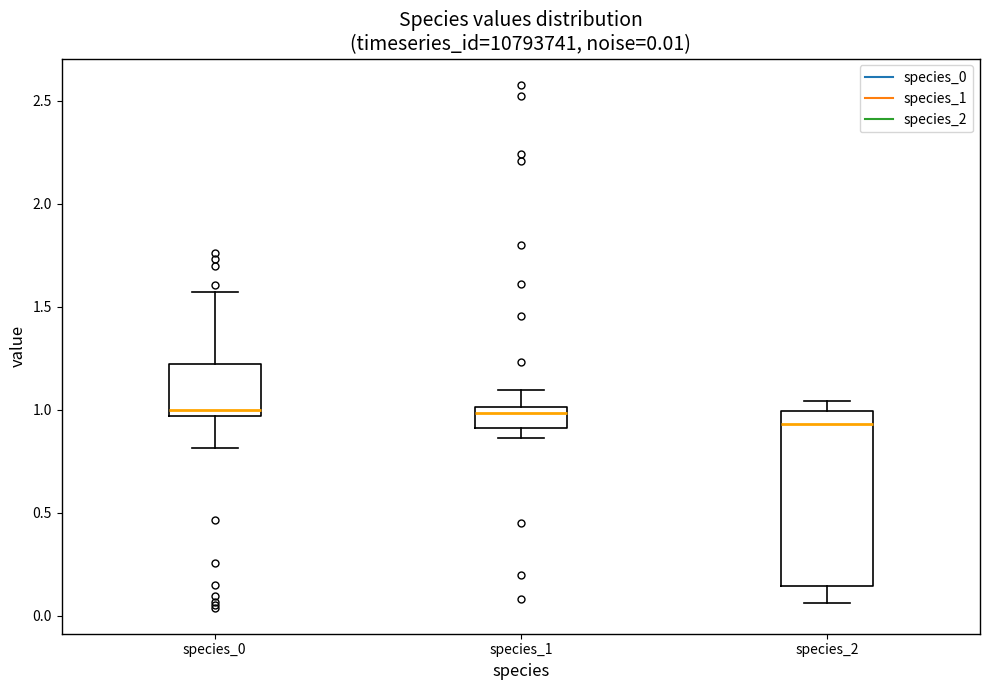

Which box is the tallest, from its lower edge to its upper edge?

species_2